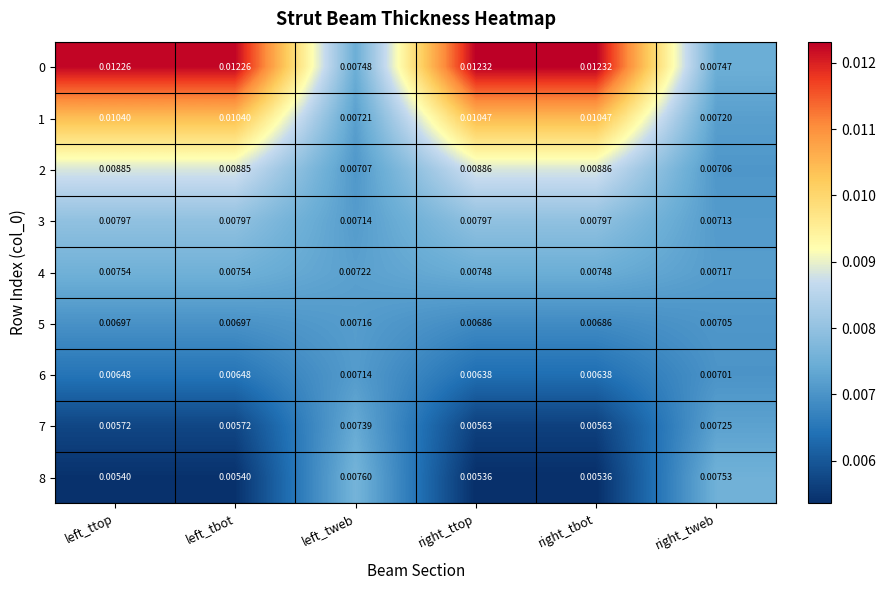

How many categories are shown in the chart?

6